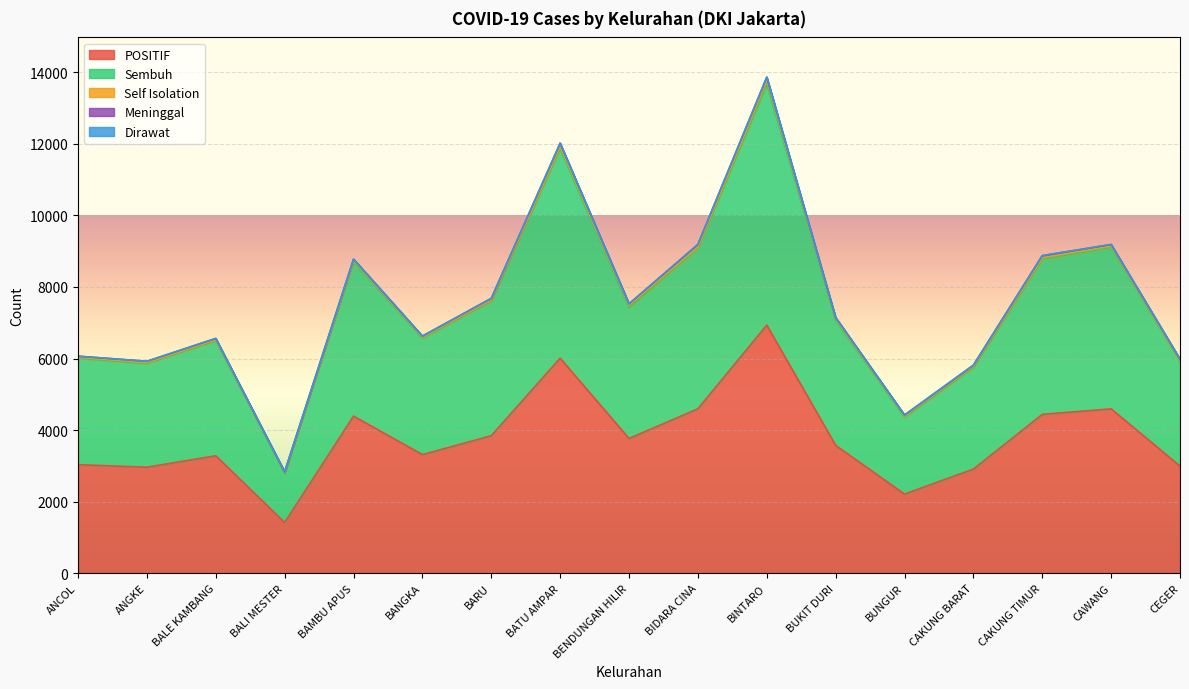

What is the spread (max minus min) of values at ANCOL?

3033